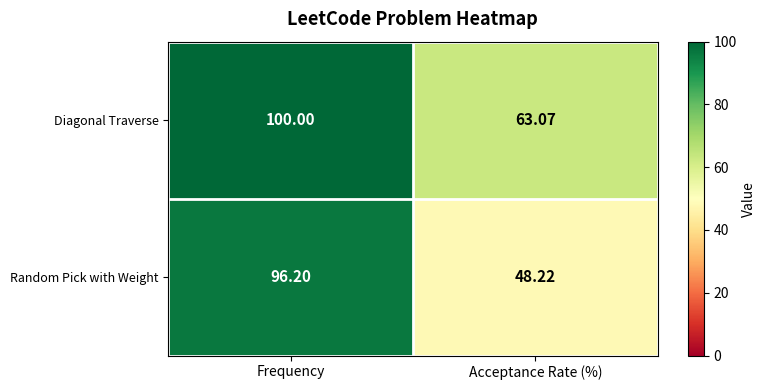

Which series changed the most between Frequency and Acceptance Rate (%)?

Random Pick with Weight